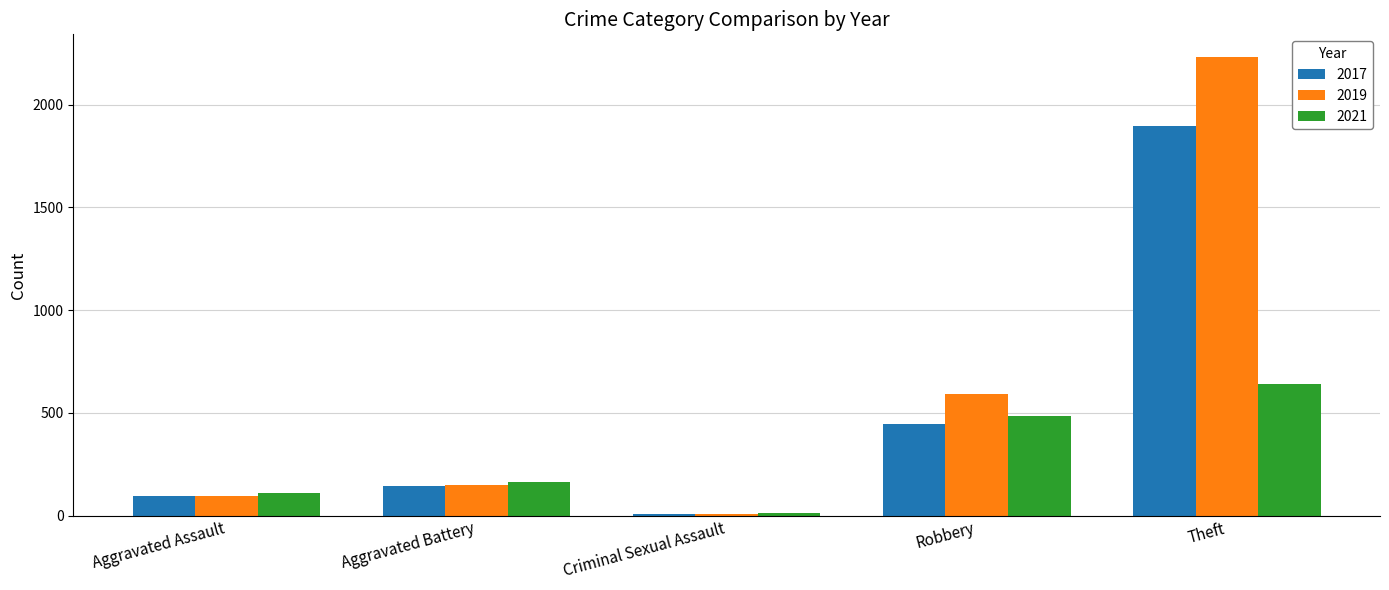

Reading left to right, extract all data points from this chart.

2017: 95	142	8	446	1896
2019: 98	148	8	591	2230
2021: 110	163	14	484	642